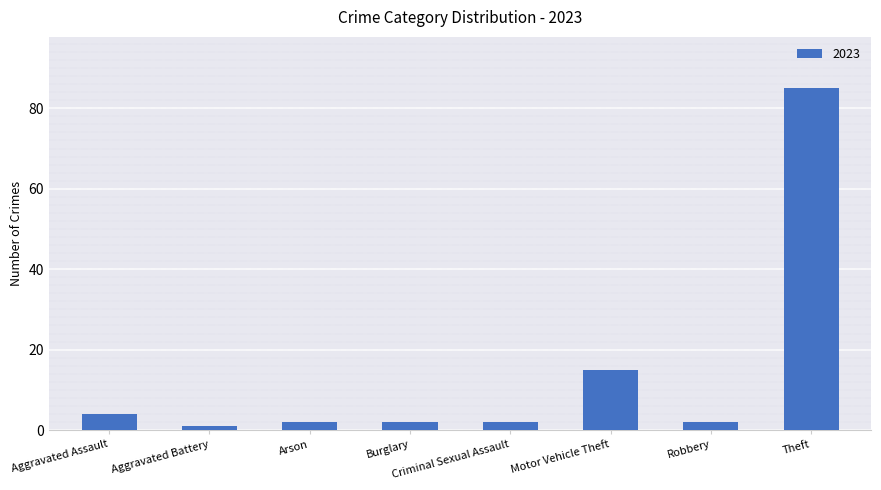

What is the average value?

14